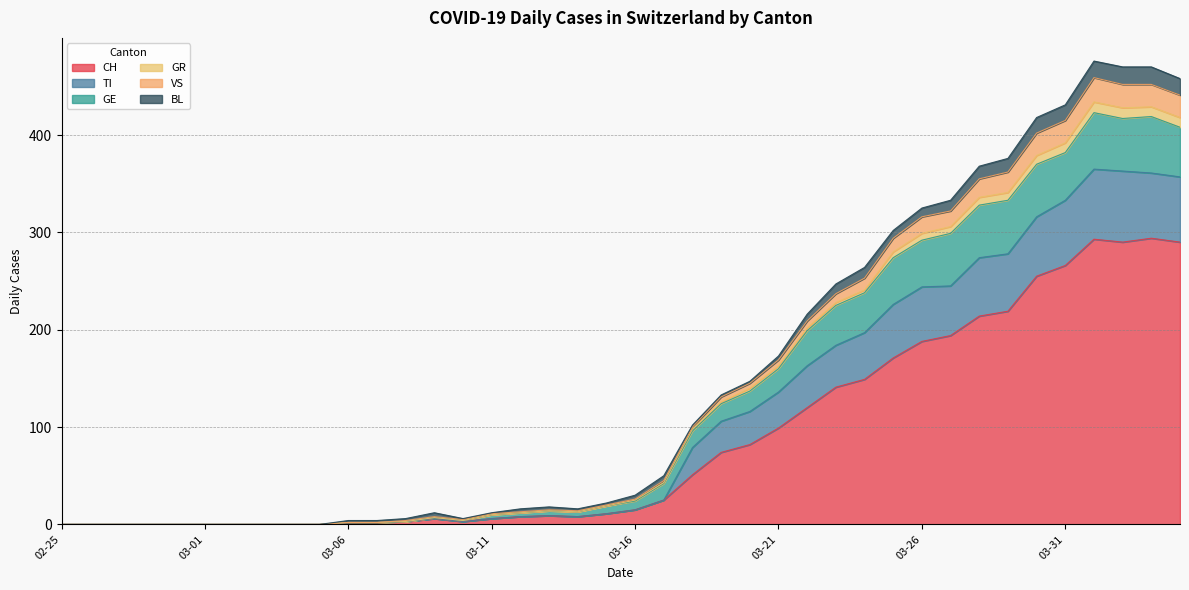

True or false: GE and GR intersect in this chart.

False